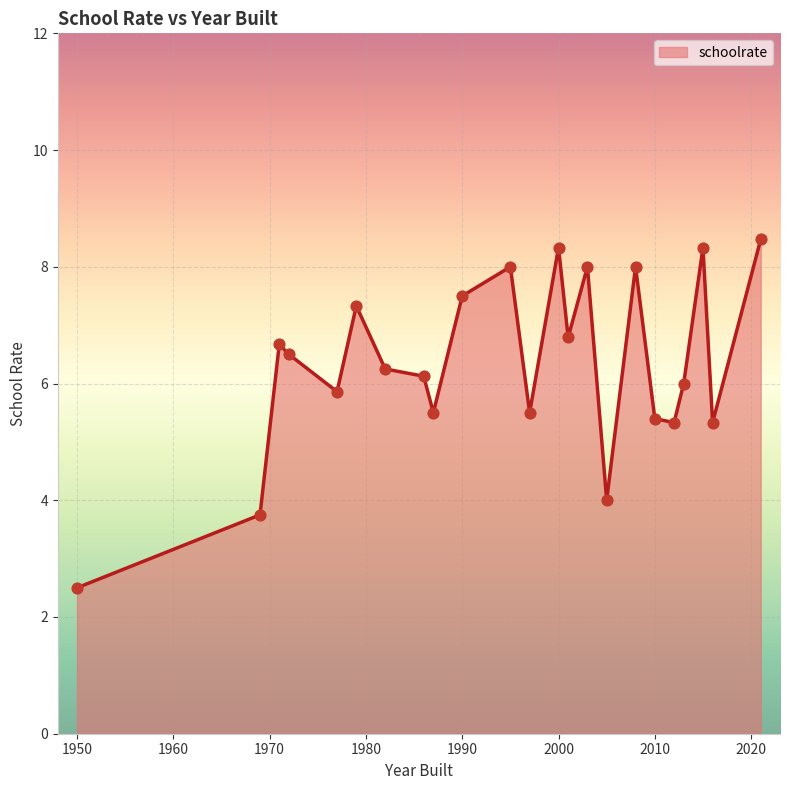

What is the difference between the maximum and minimum values?

6.0